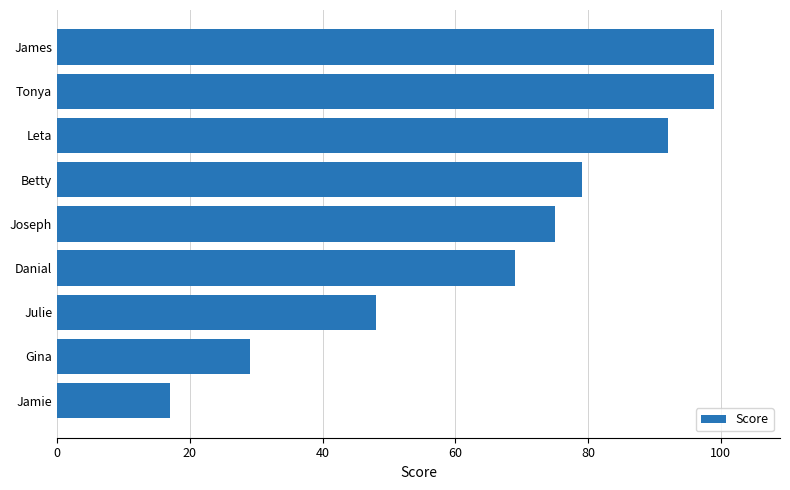

Which has a higher value, Gina or Tonya?

Tonya